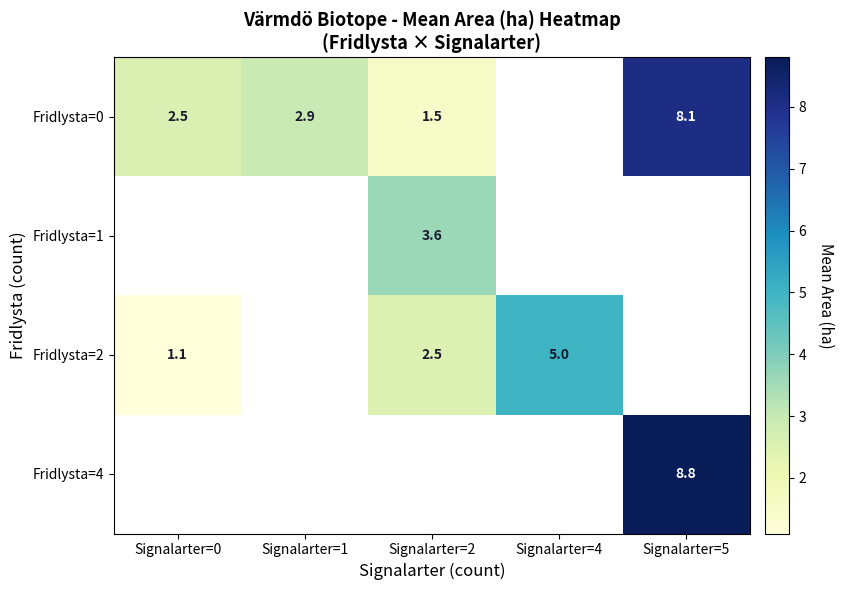

What is the smallest value displayed?

1.1